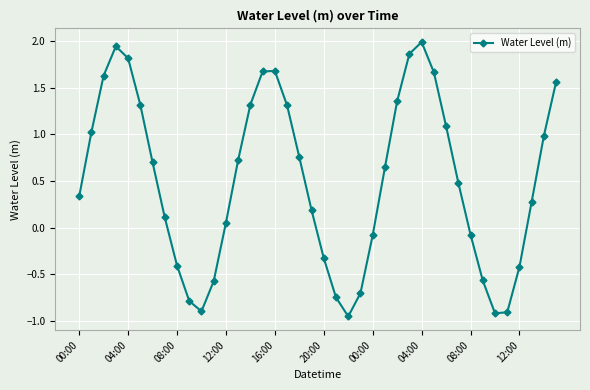

What is the difference between the maximum and minimum values?

2.9